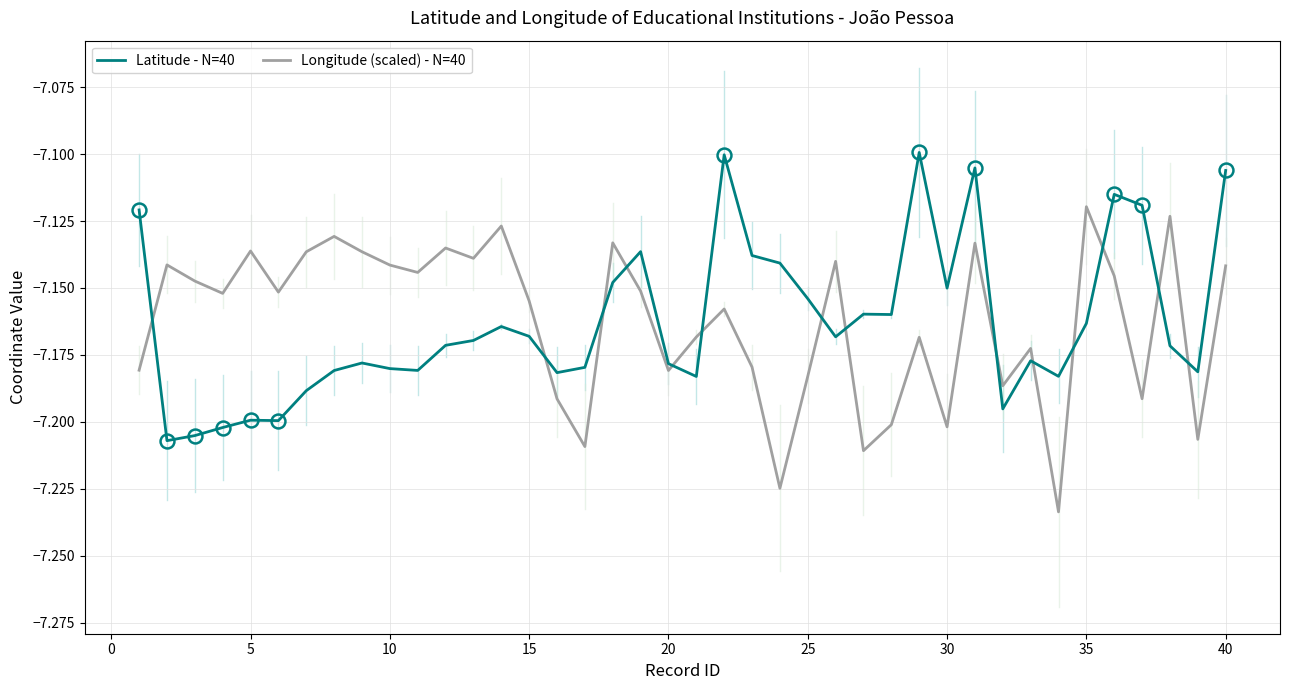

How many lines are shown in the chart?

2